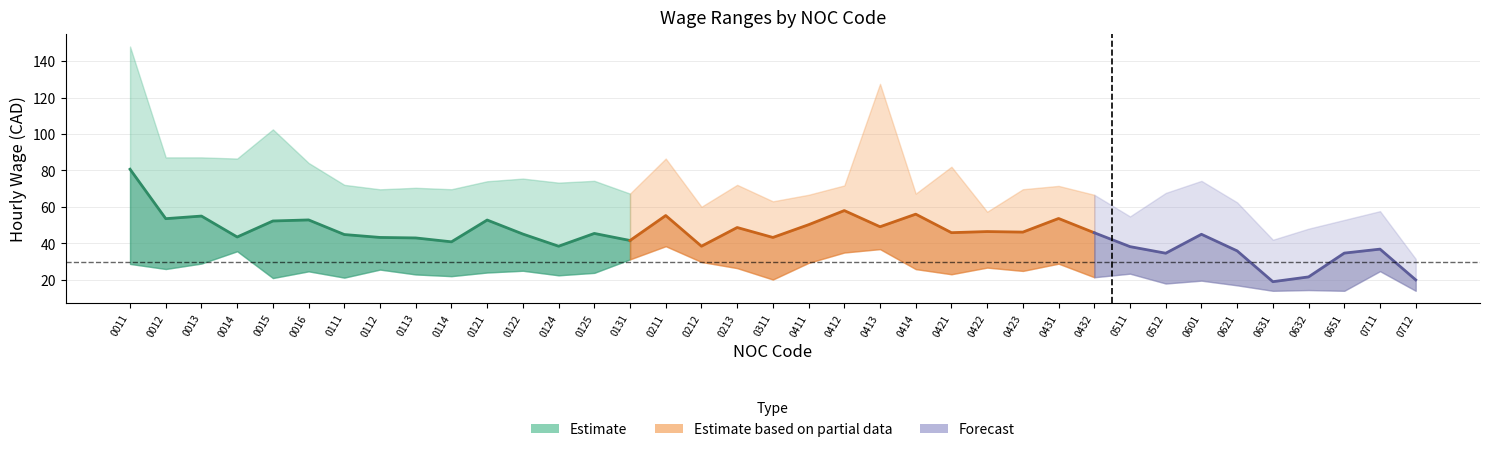

Which category has the lowest value across all series?

0631